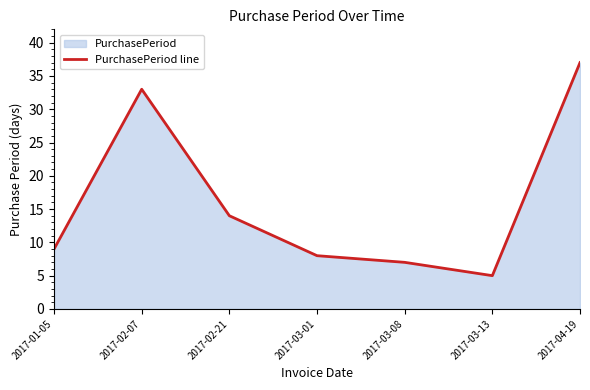

Is it true that the value at 2017-04-19 is 50?

False